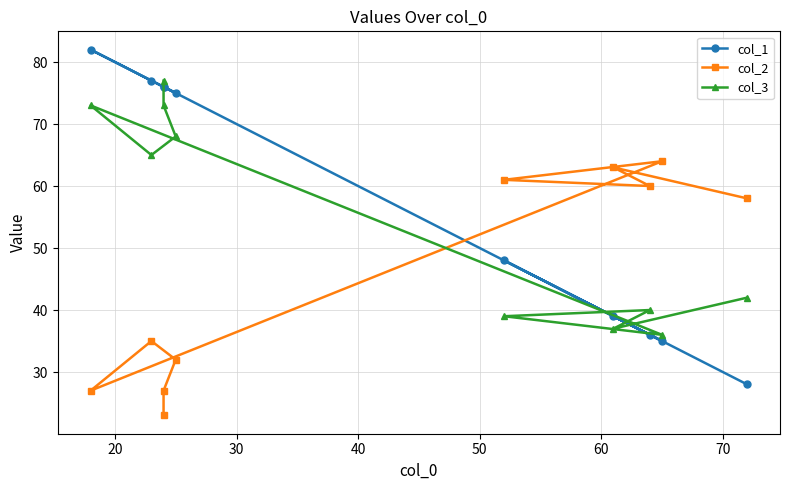

At 20, list the series in order from largest to smallest.

col_1, col_3, col_2